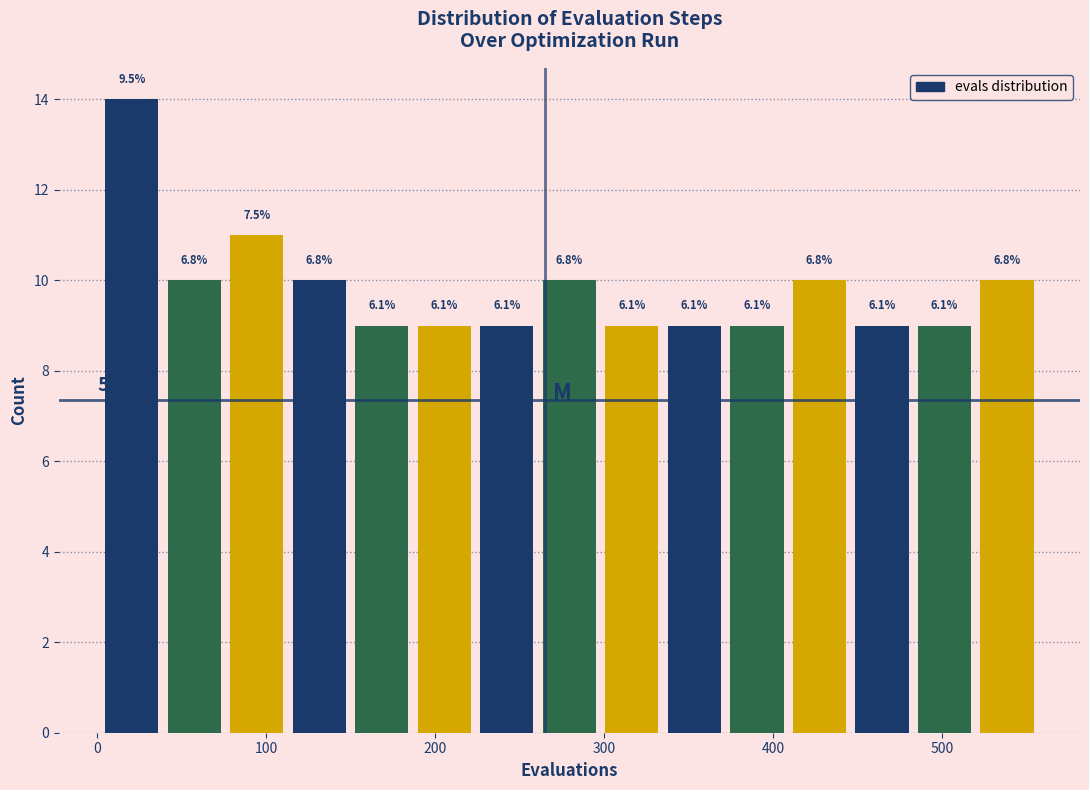

Around what value on the x-axis is the tallest bar? Give the approximate position of its centre, as read against the axis.

20